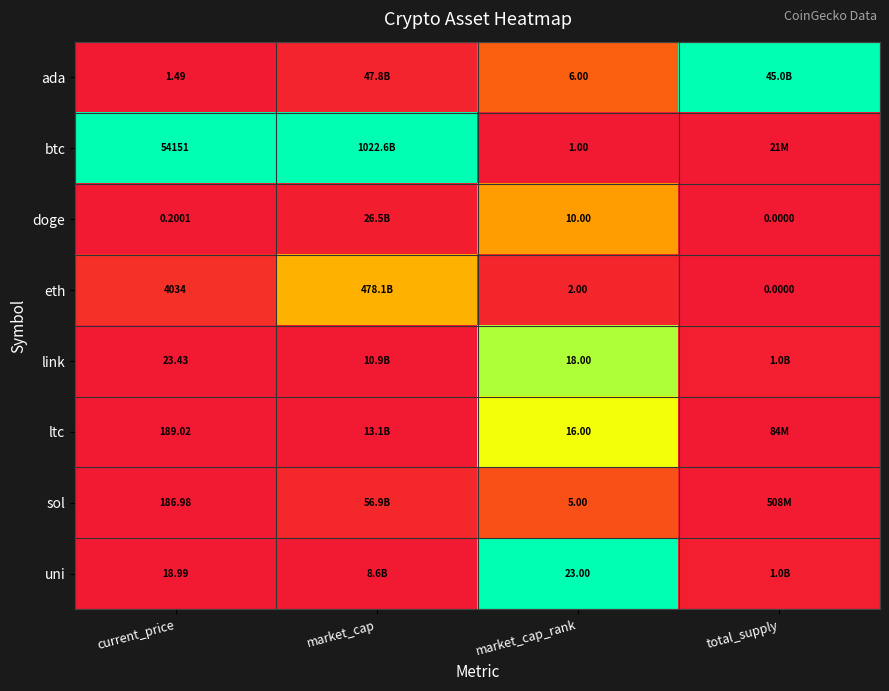

Rank the series at market_cap_rank from highest to lowest value.

uni, link, ltc, doge, ada, sol, eth, btc